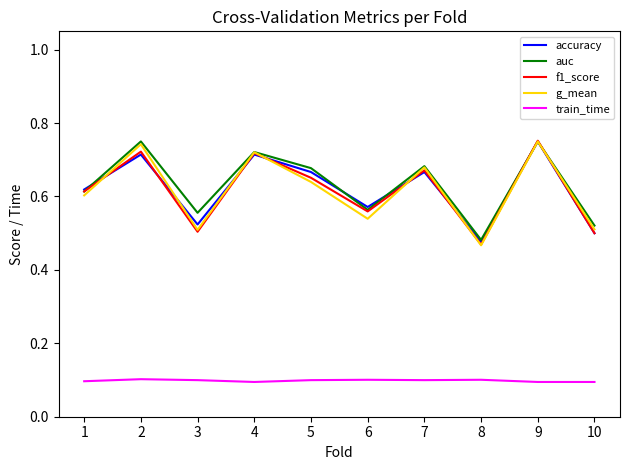

At which label does f1_score reach its minimum?

8